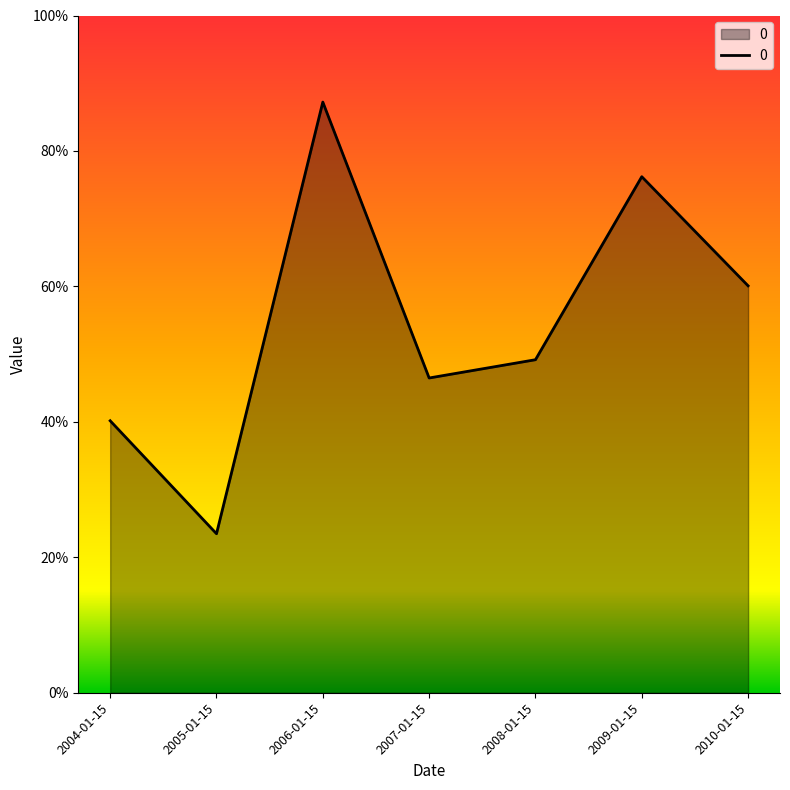

The chart shows a value of 0.1 at 2008-01-15. True or false?

False